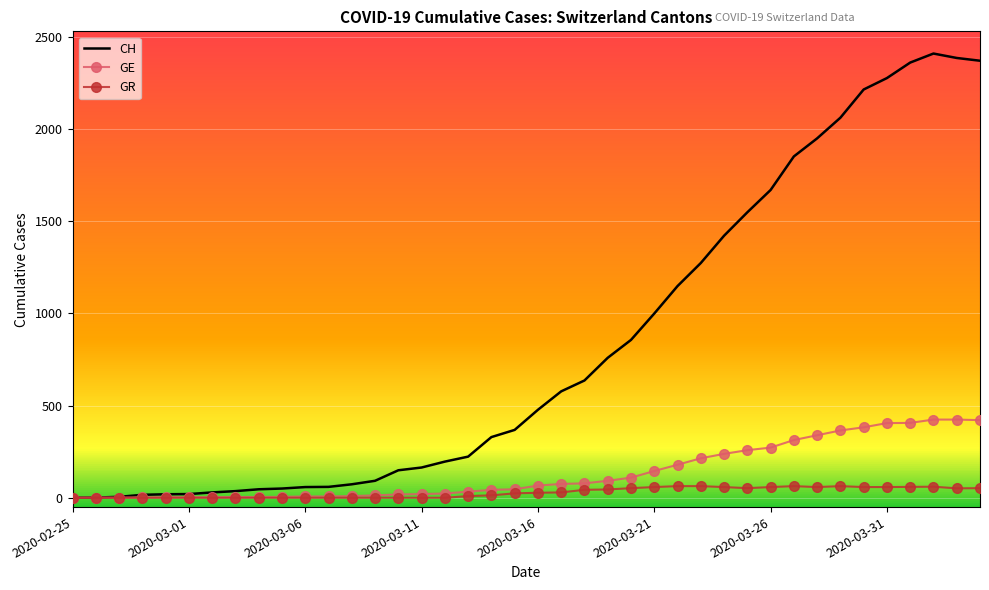

What is the highest value of the GR series?

63